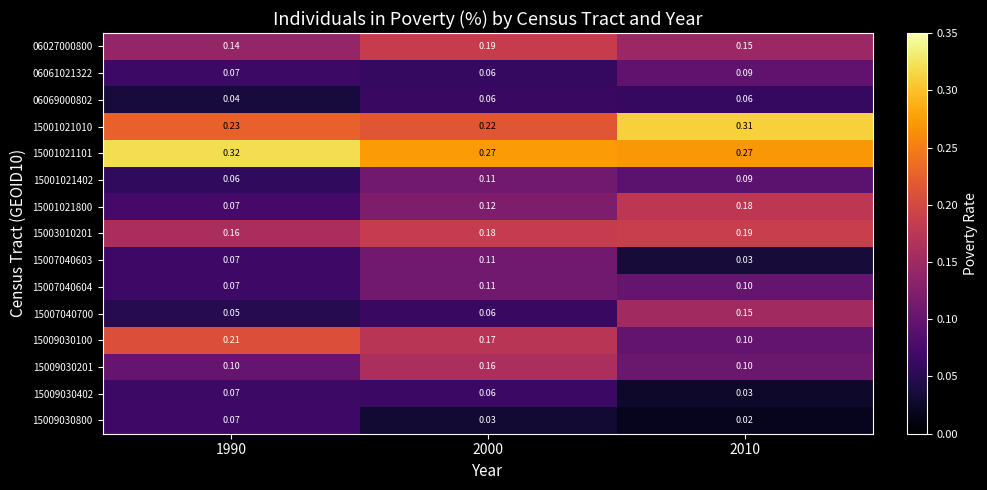

Is the value of 15001021010 at 1990 greater than the value of 06069000802 at 2010?

Yes